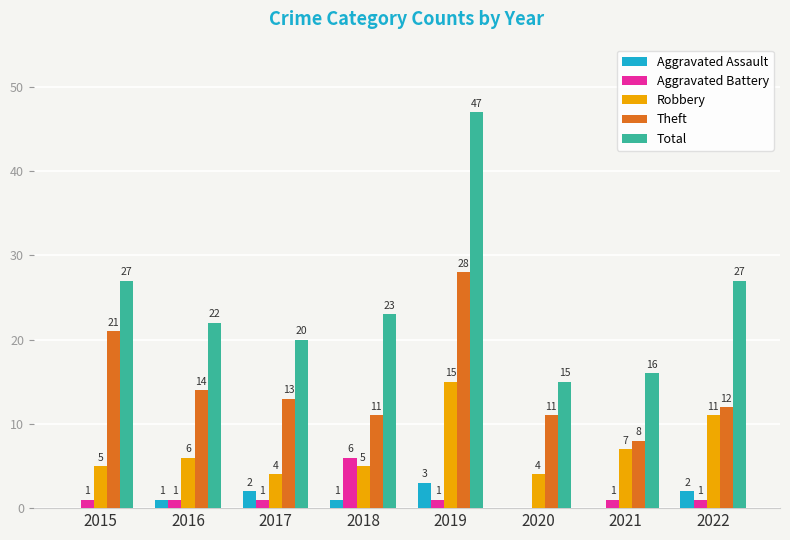

What is the maximum value shown in the chart?

47